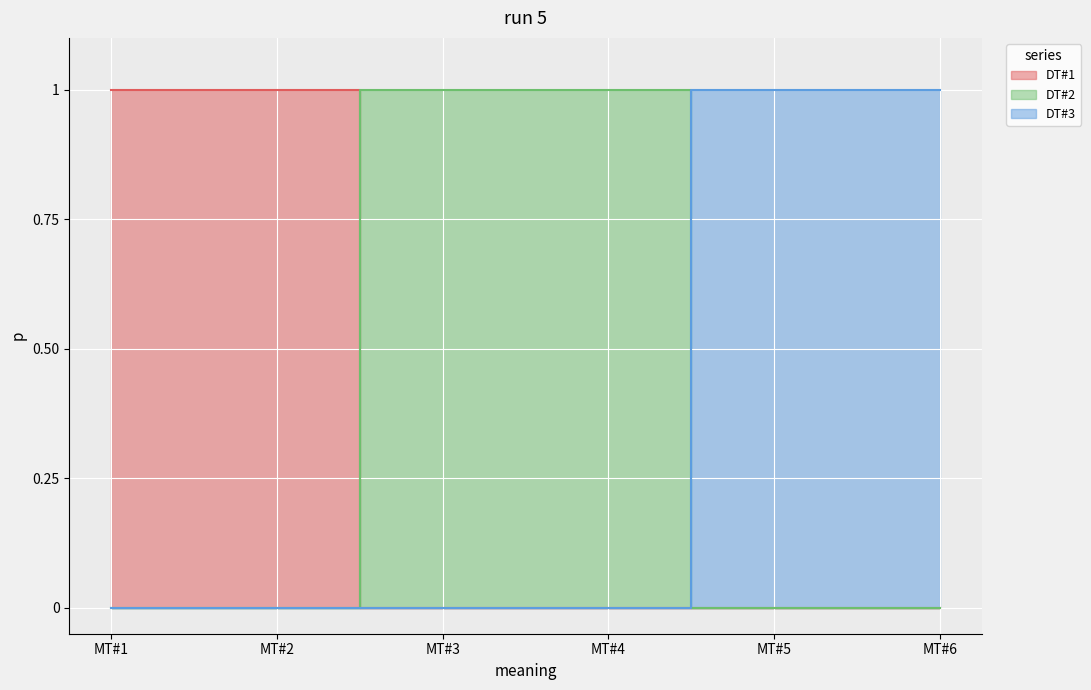

At which category does the chart reach its peak across all series?

MT#1